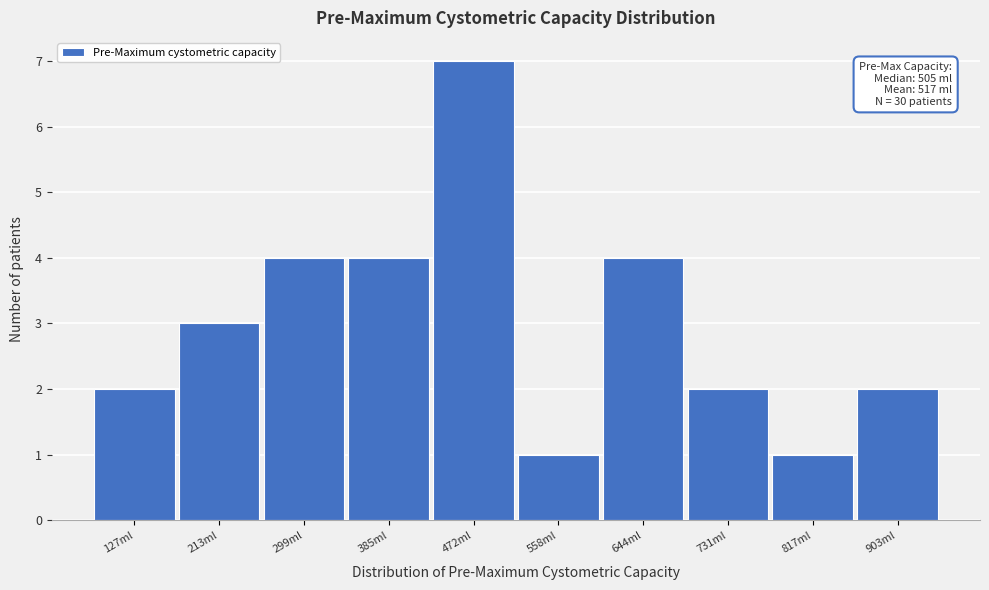

Reading left to right, list all the values displayed in this chart.

127ml=2	213ml=3	299ml=4	385ml=4	472ml=7	558ml=1	644ml=4	731ml=2	817ml=1	903ml=2